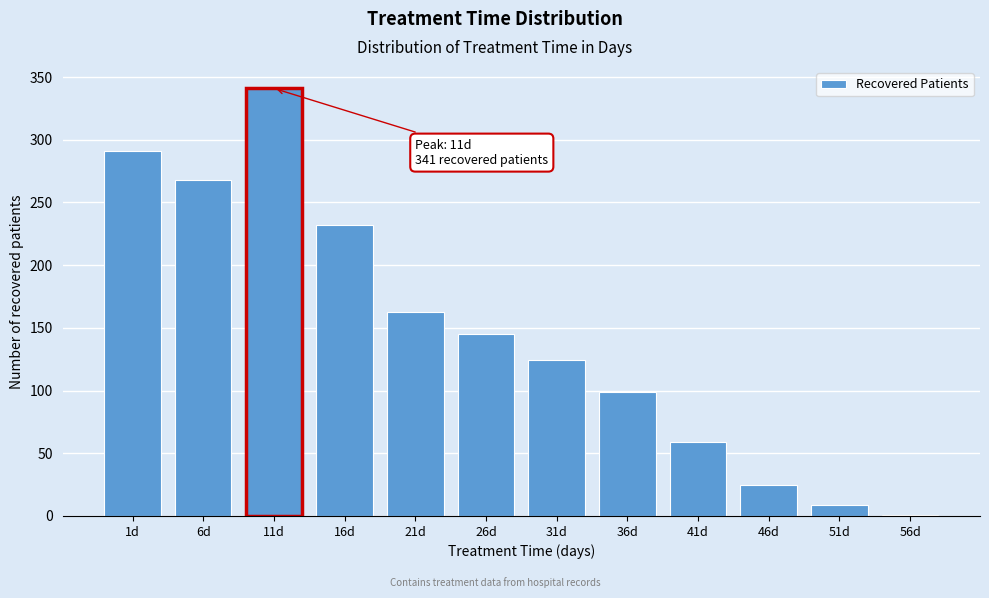

Reading left to right, extract all data points from this chart.

1d=291	6d=268	11d=341	16d=232	21d=163	26d=145	31d=124	36d=99	41d=59	46d=25	51d=9	56d=1